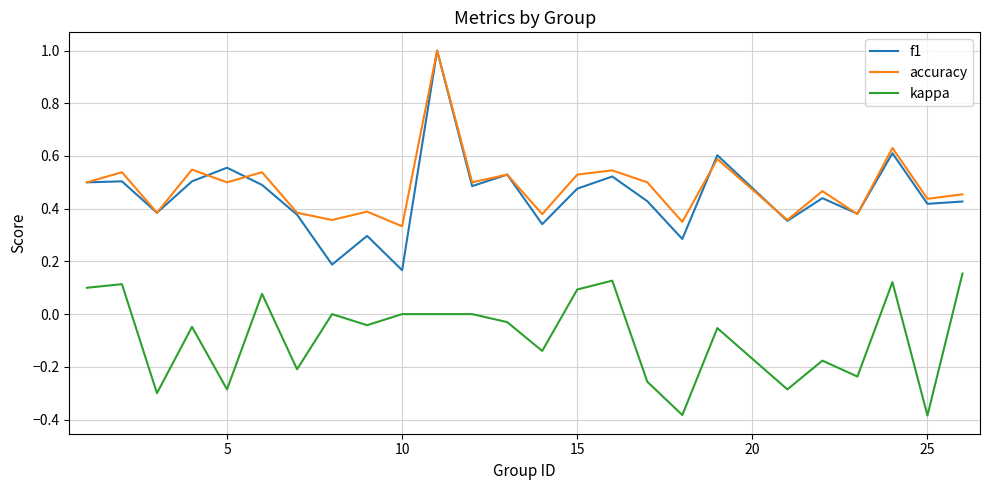

How many lines are shown in the chart?

3